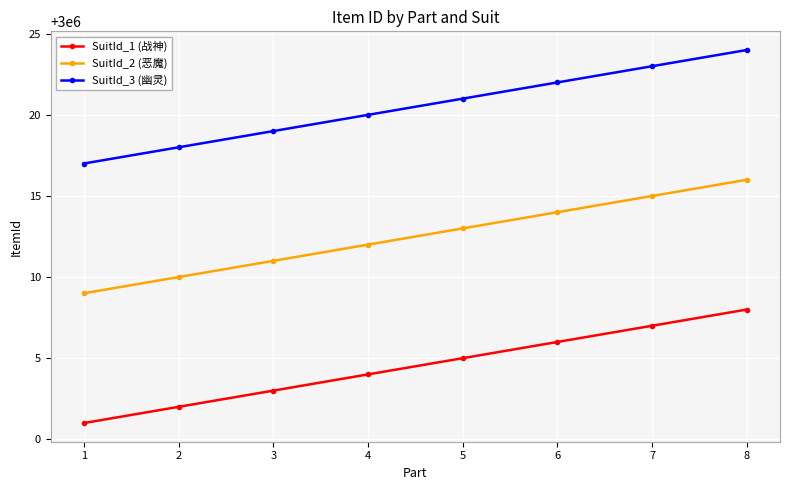

What is the difference between the highest and lowest values at 5?

16